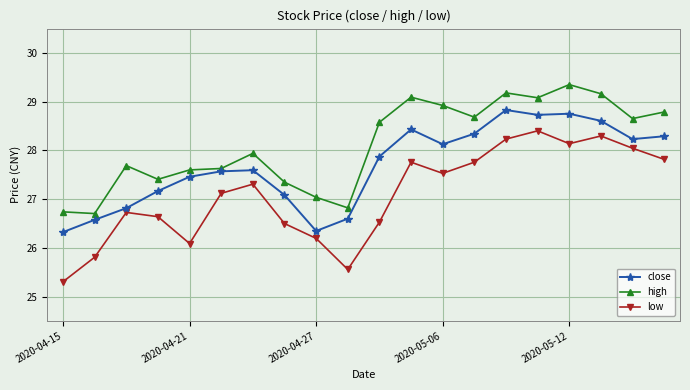

How many lines are shown in the chart?

3